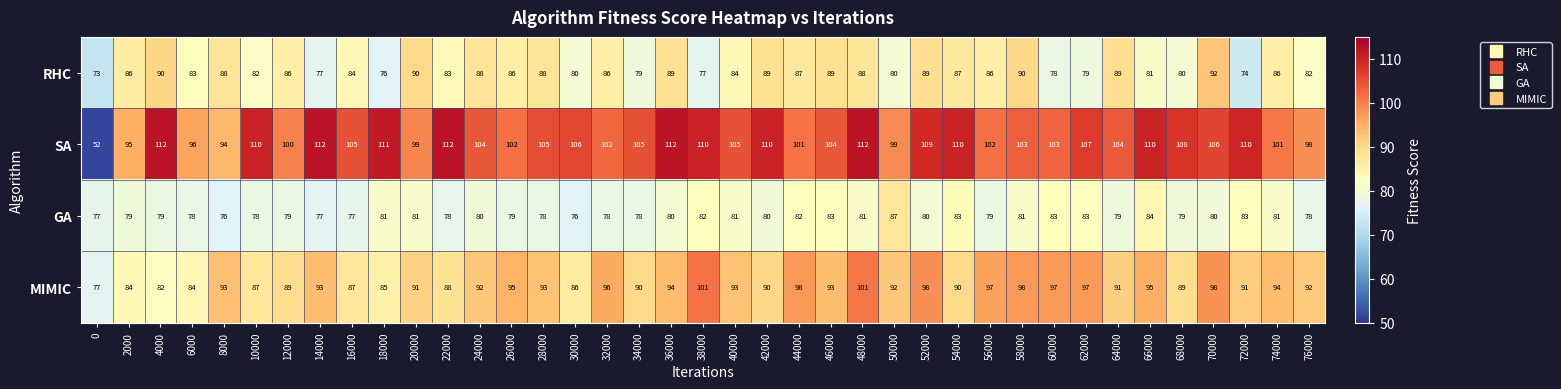

The value of MIMIC at 30000 is 127. True or false?

False